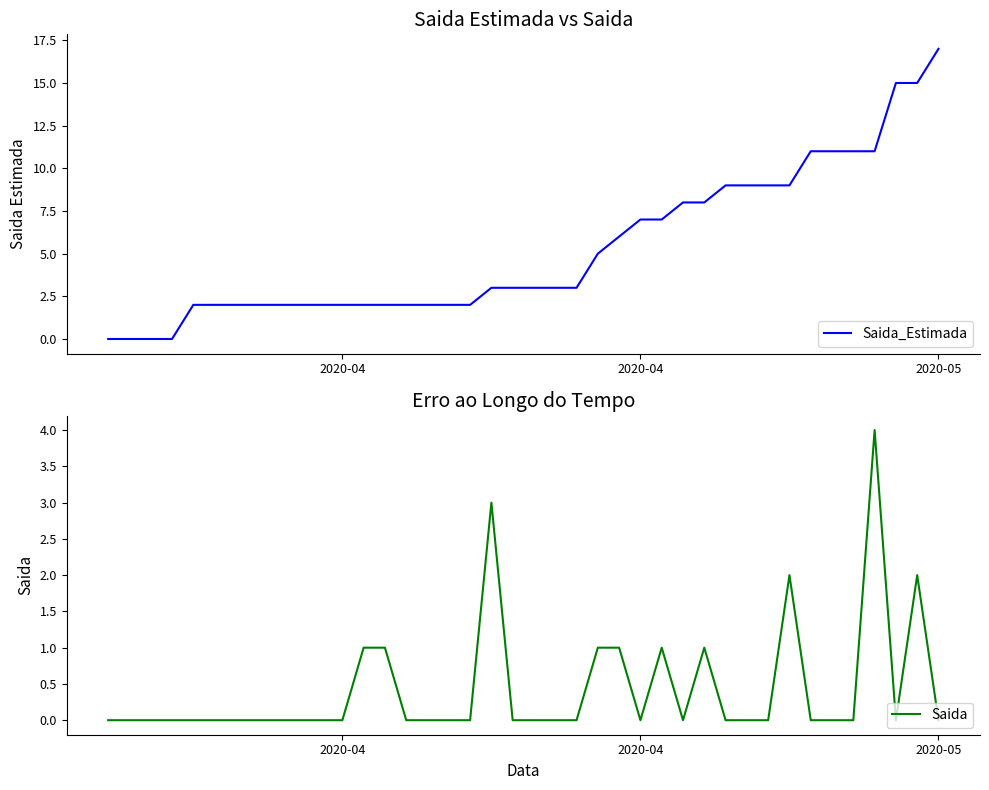

Is the value of Saida at 11 greater than the value of Saida_Estimada at 38?

No